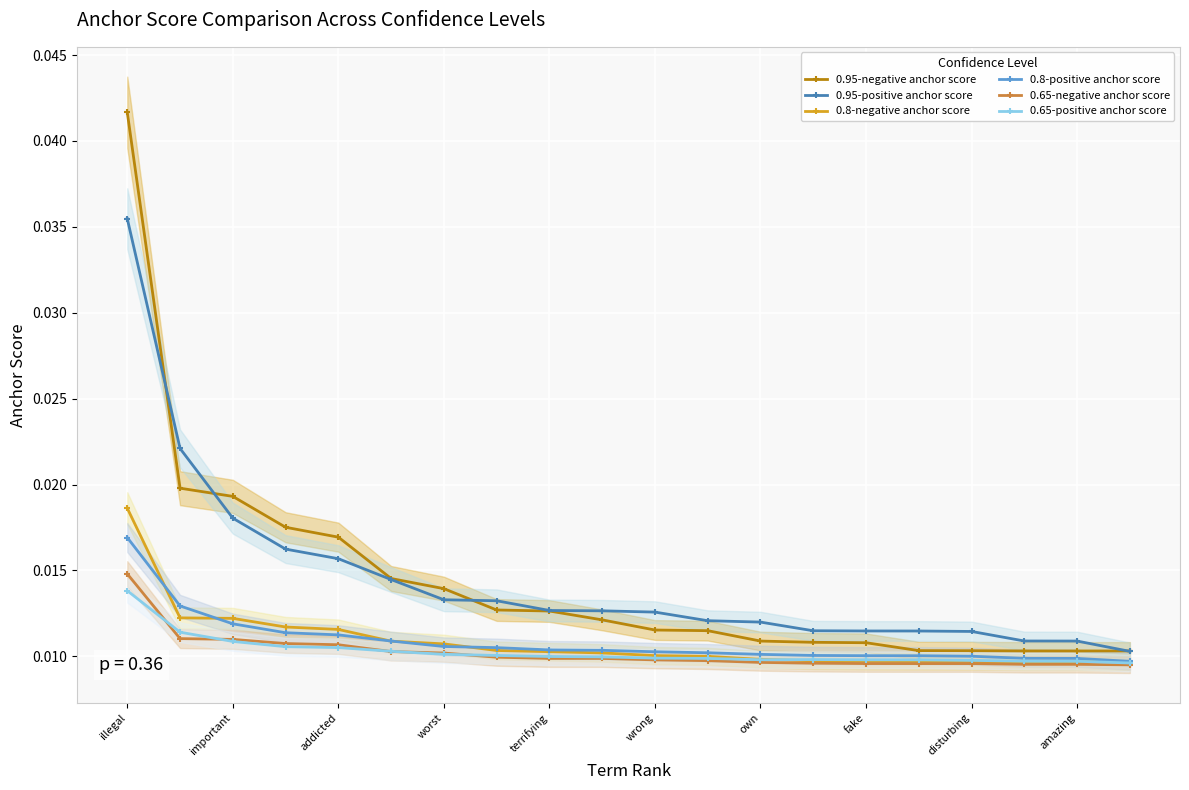

True or false: 0.65-positive anchor score and 0.8-negative anchor score intersect in this chart.

True